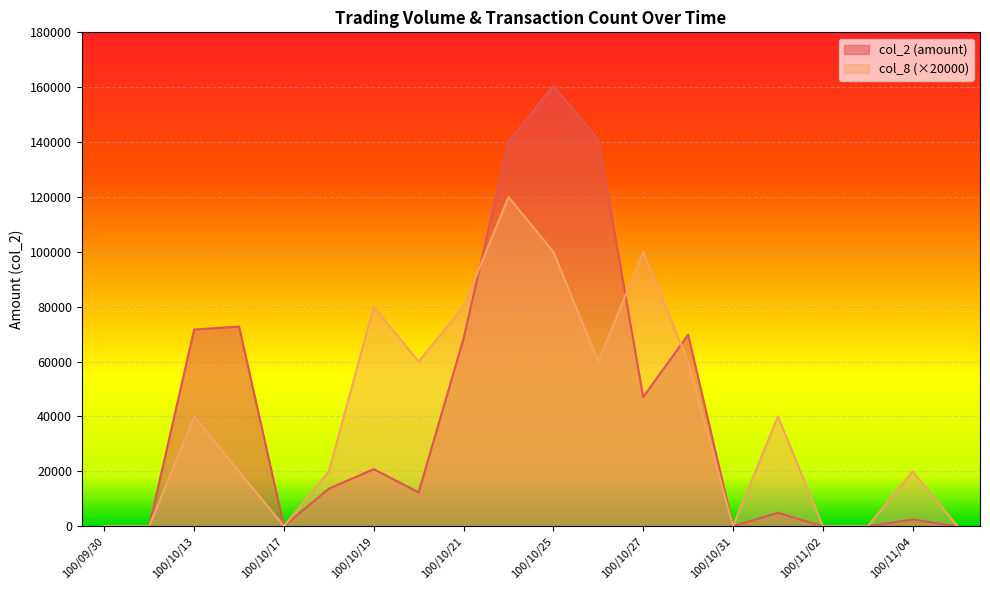

What is the label of the 1st point from the right?

100/11/07